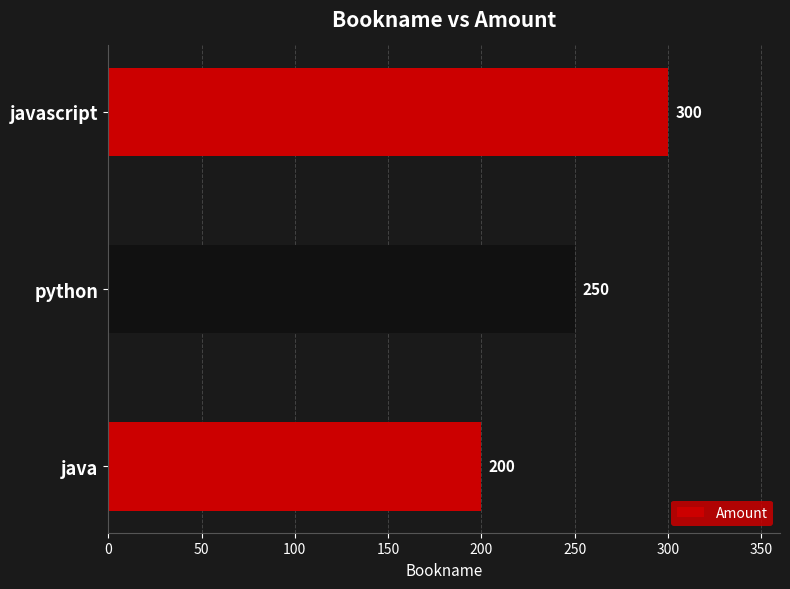

True or false: the data shows 64 at java.

False